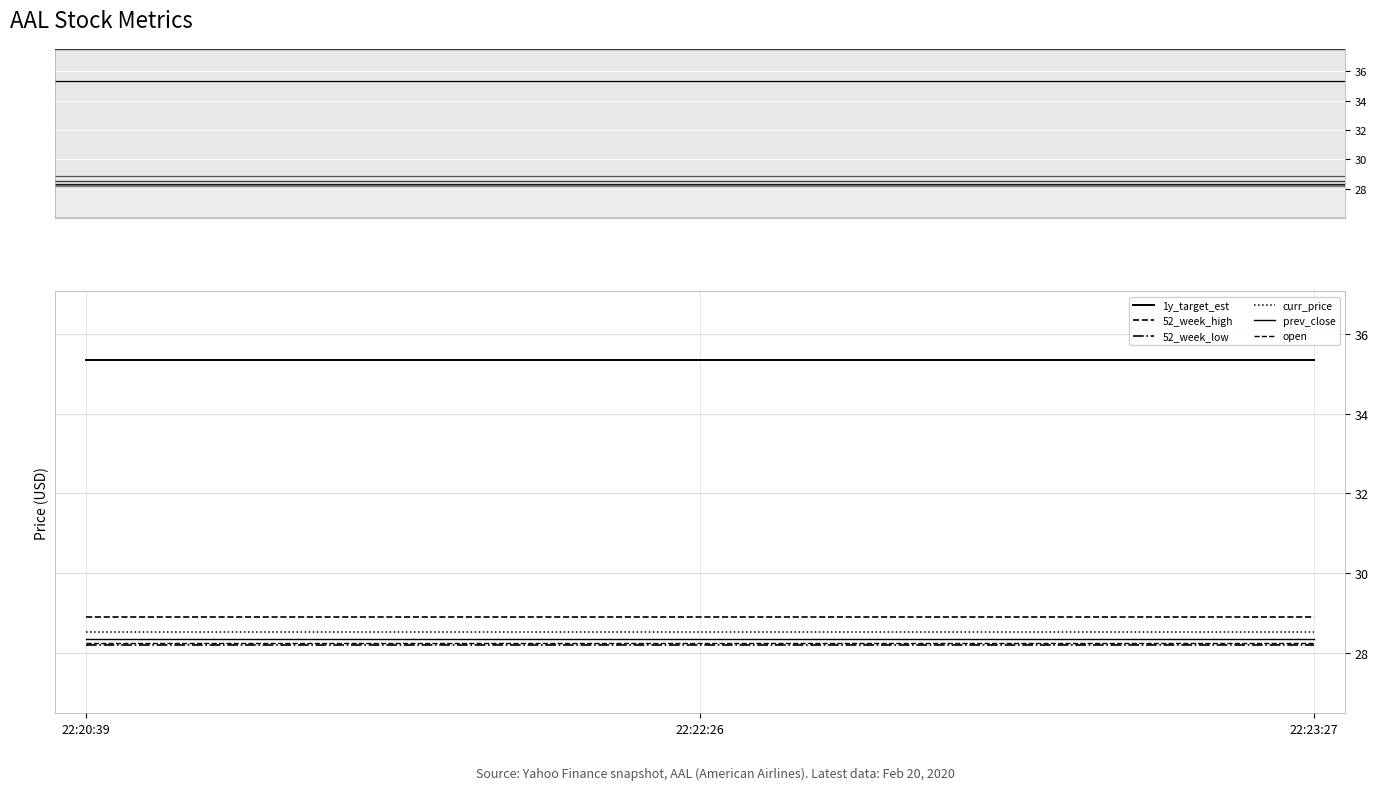

Between 22:23:27 and 22:20:39, which is larger?

22:23:27